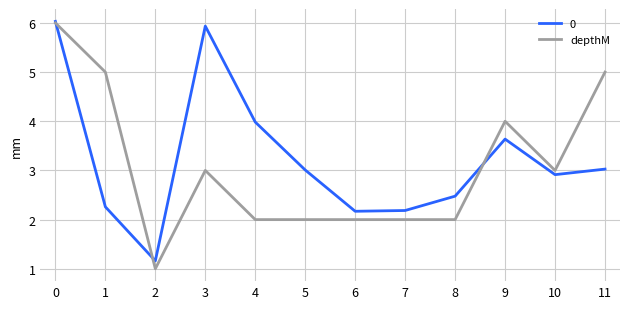

The depthM series shows 1.5 at 2. True or false?

False